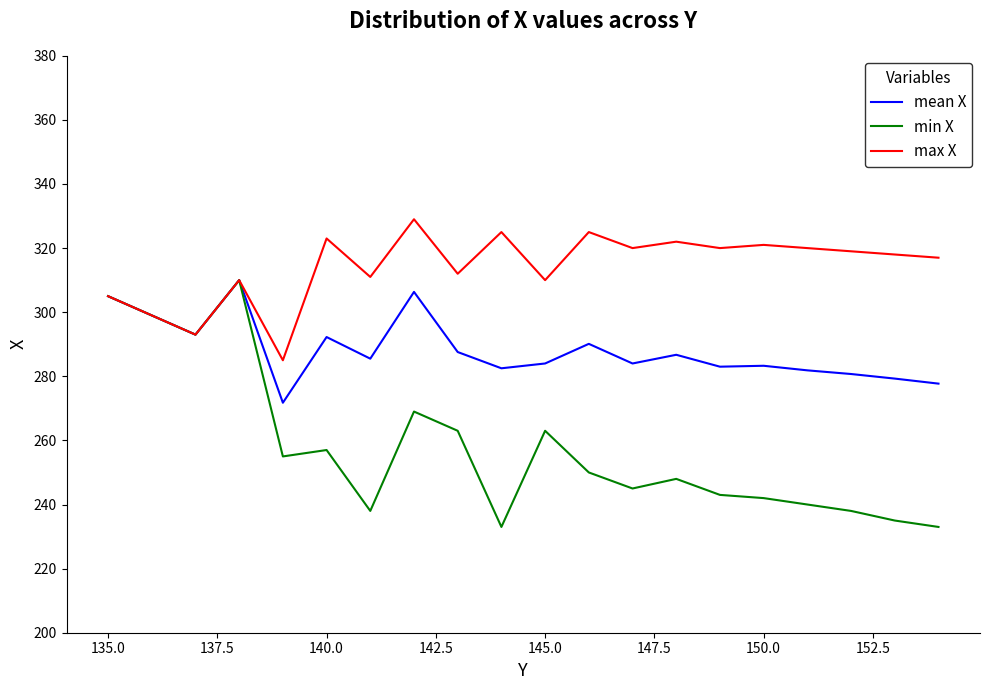

At how many categories does at least one series exceed 257?

20